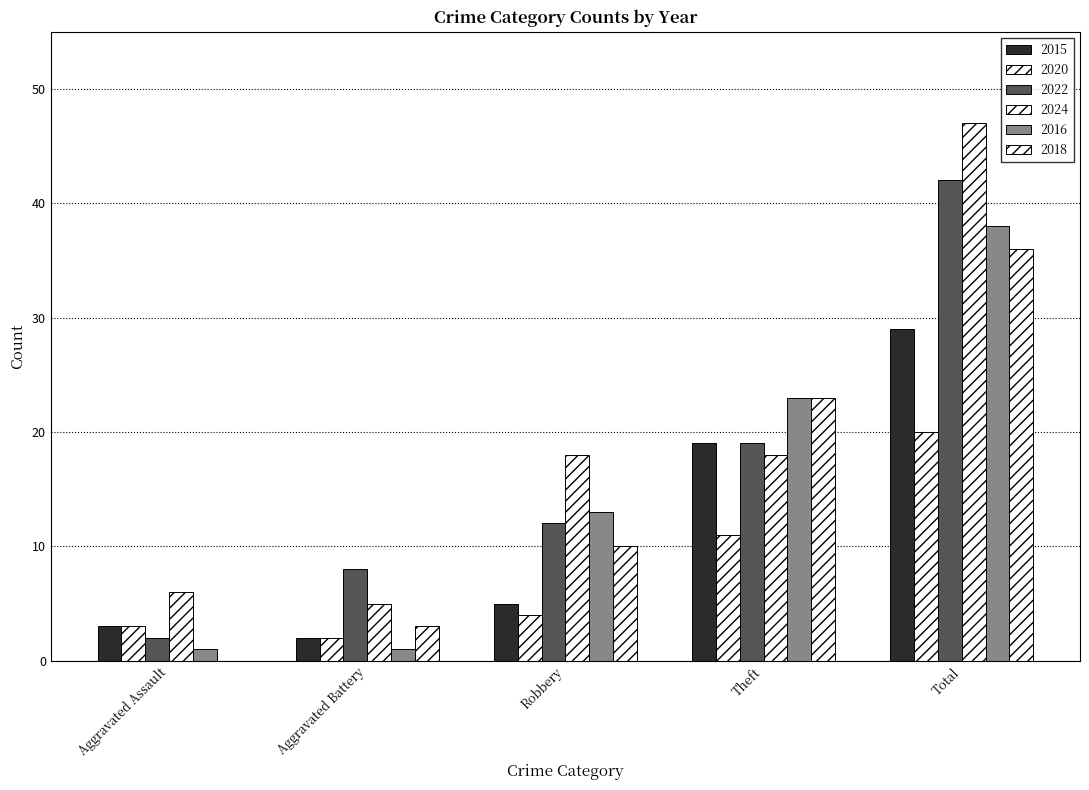

At which label is 2022 closest to 22?

Theft